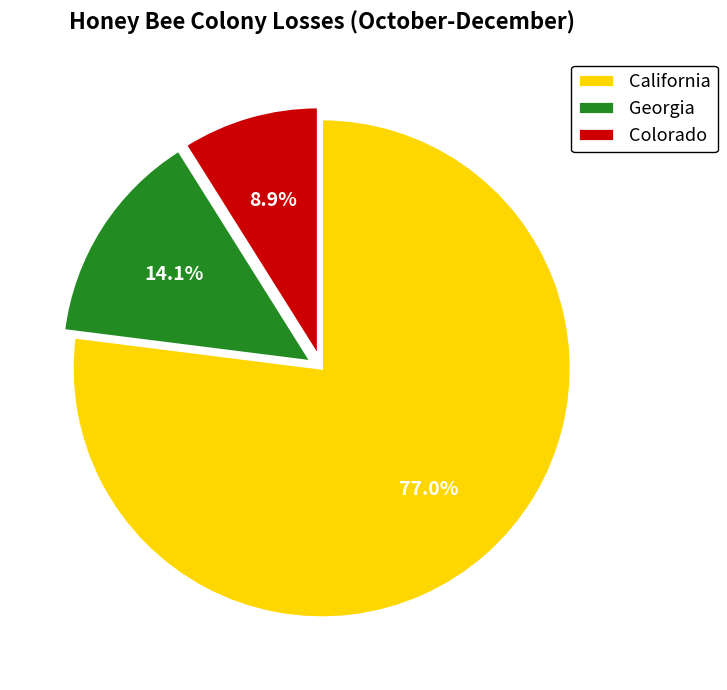

The Colorado slice represents 18% of the pie. True or false?

False